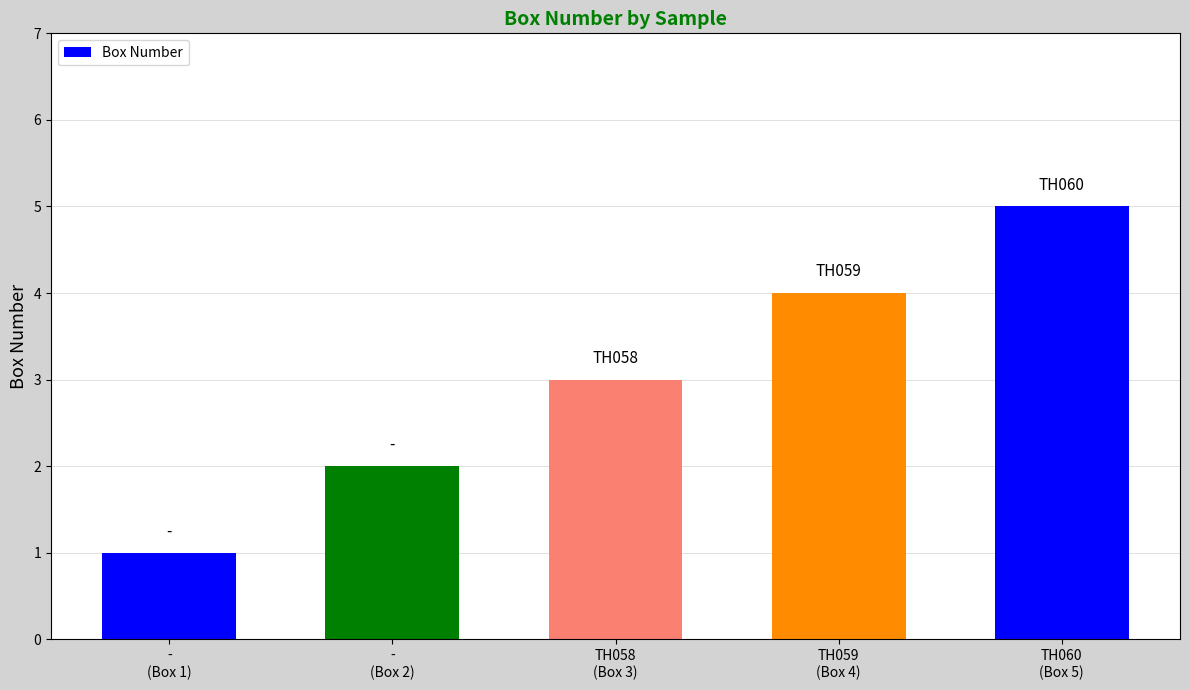

List the labels in order of value, smallest first.

-
(Box 1), -
(Box 2), TH058
(Box 3), TH059
(Box 4), TH060
(Box 5)